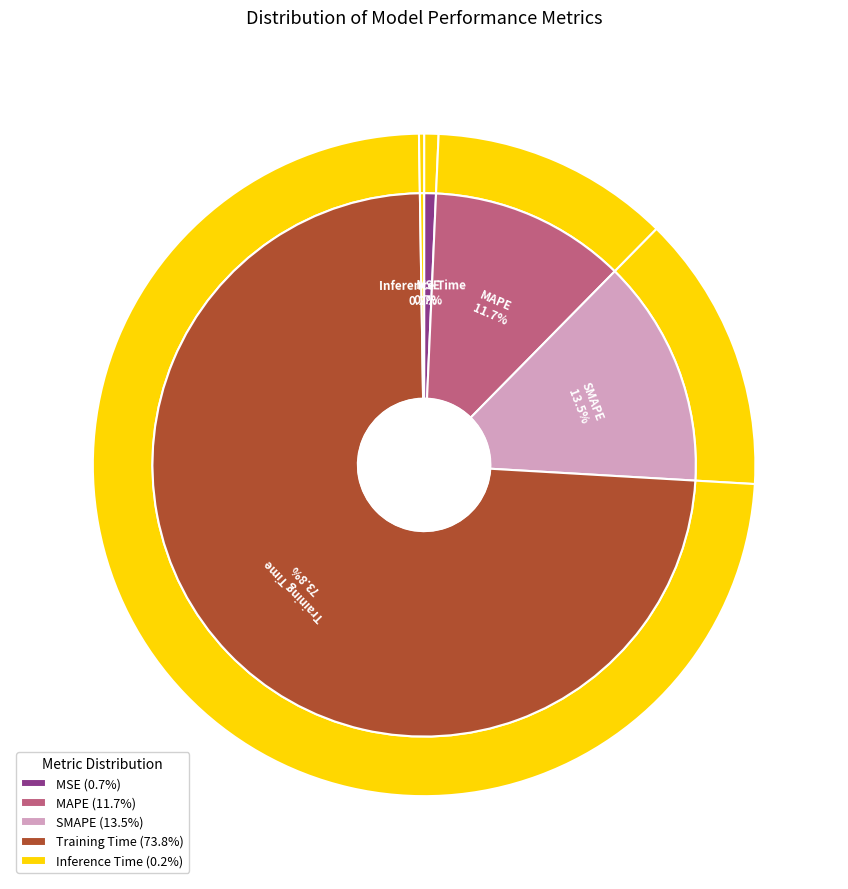

To the nearest percent, what is the difference between the Training Time and SMAPE slice percentages?

60%